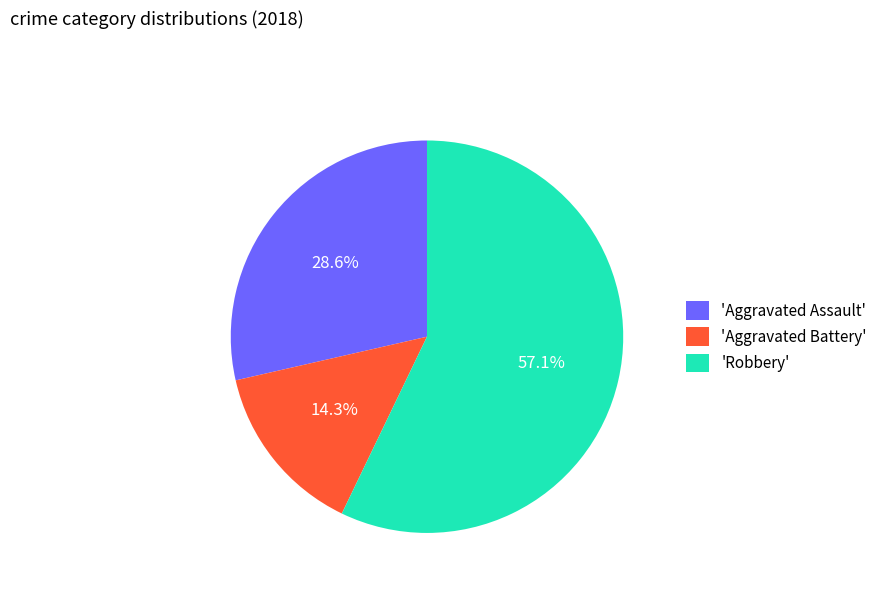

Which category accounts for the majority?

'Robbery'